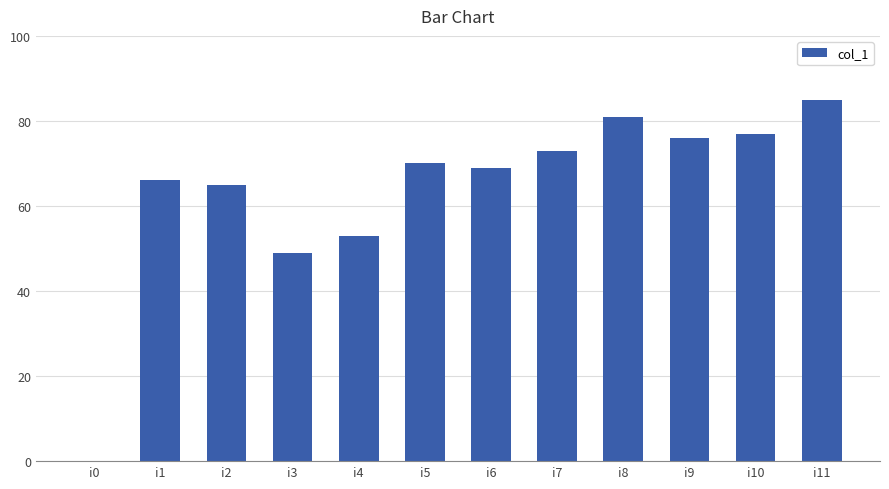

Reading right to left, extract all data points from this chart.

i11=85	i10=77	i9=76	i8=81	i7=73	i6=69	i5=70	i4=53	i3=49	i2=65	i1=66	i0=0